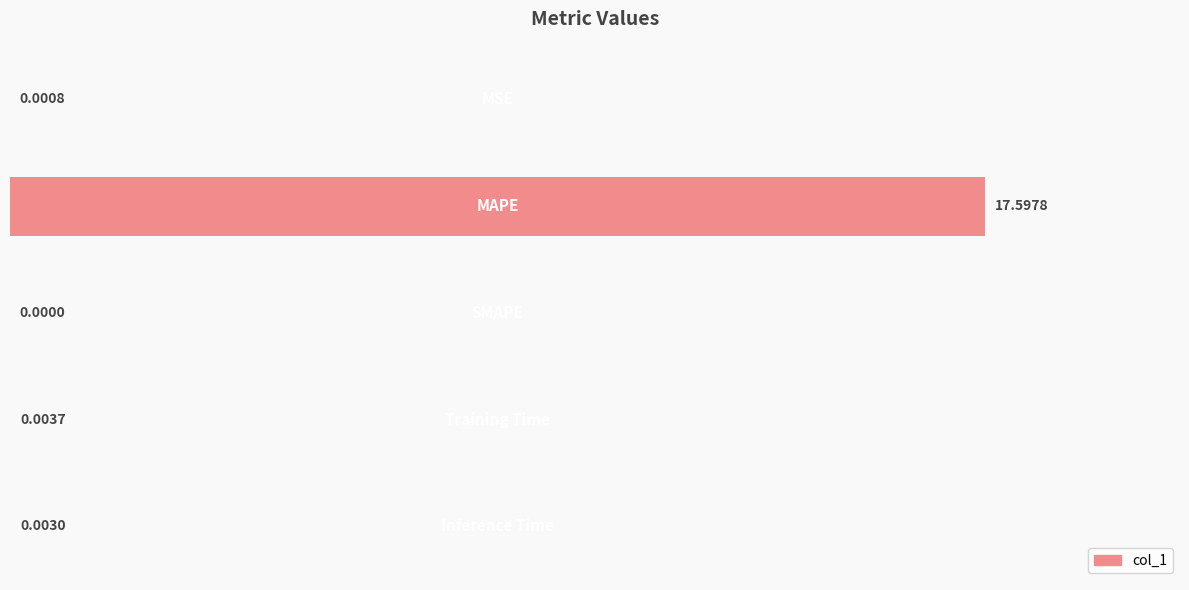

What is the sum of all values?

17.6